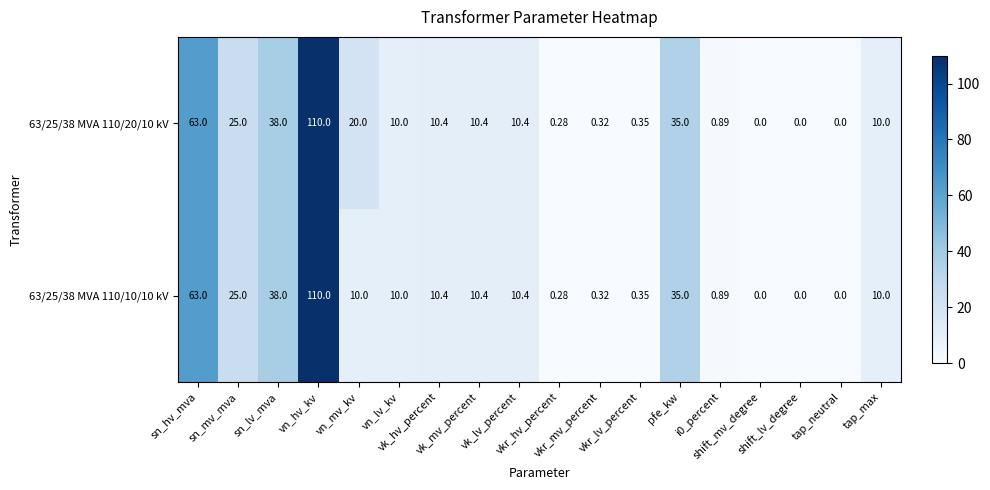

How many series are shown in this chart?

2